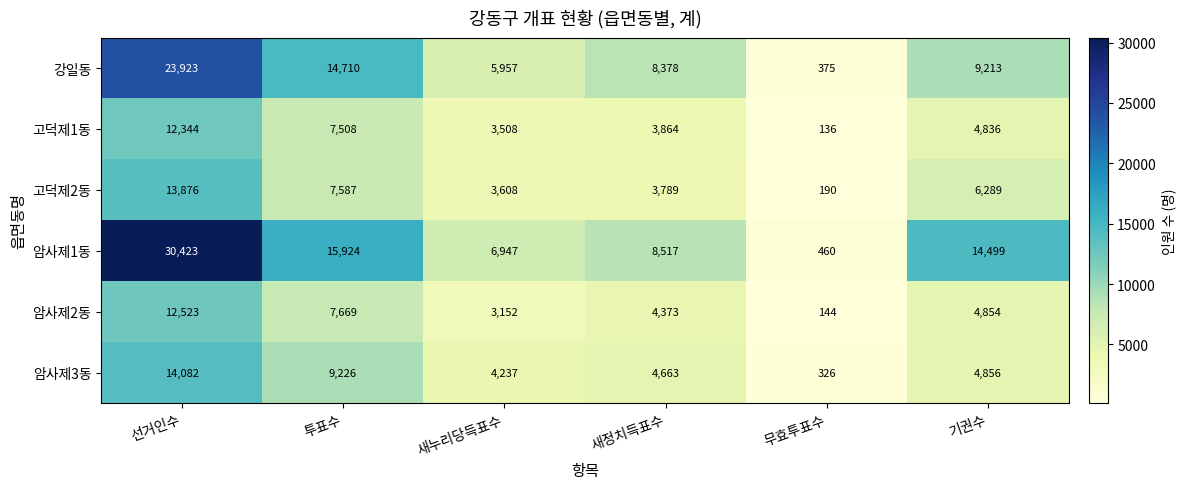

What is the difference between the 고덕제1동 values at 선거인수 and 새정치득표수?

8480